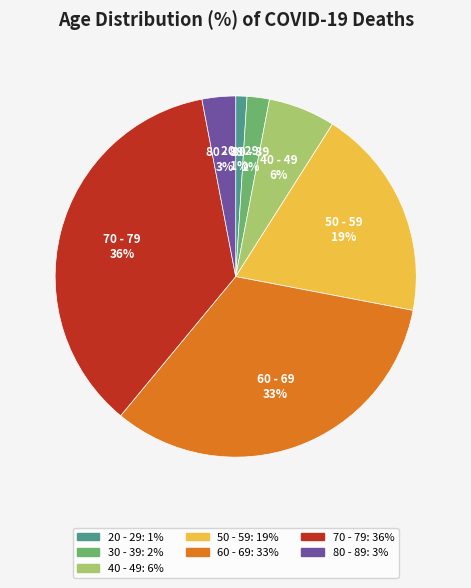

Does any single category account for the majority?

No